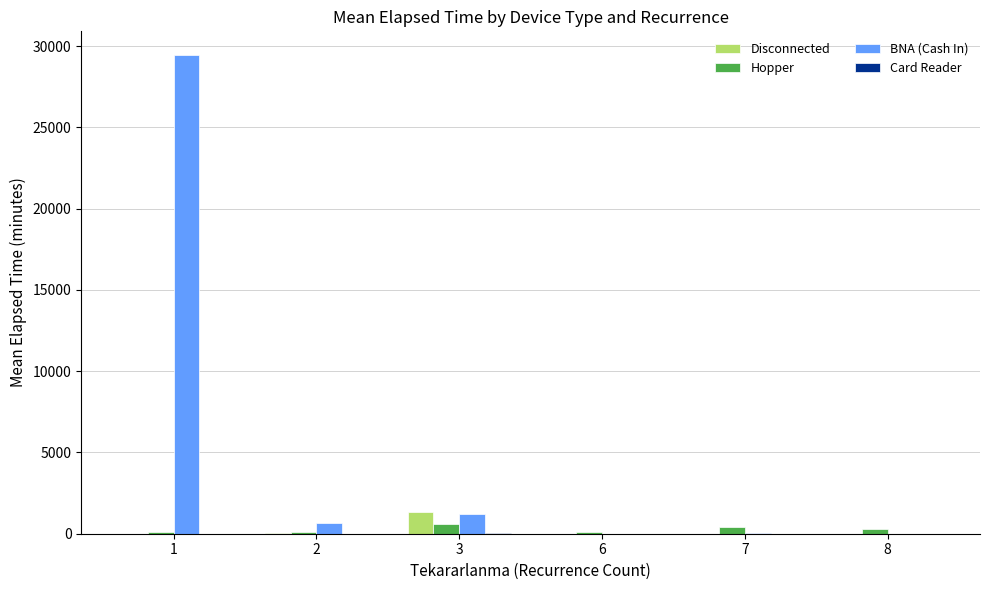

Which series has the largest total across all categories?

BNA (Cash In)